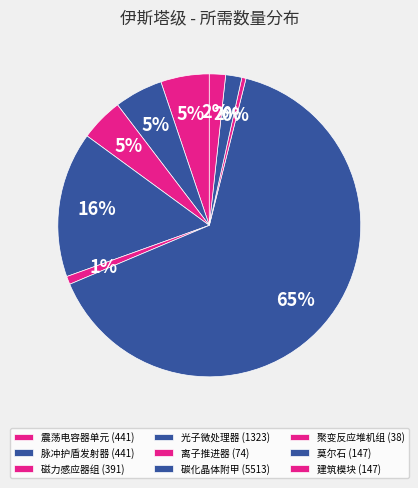

True or false: 磁力感应器组 accounts for 16% of the total.

False